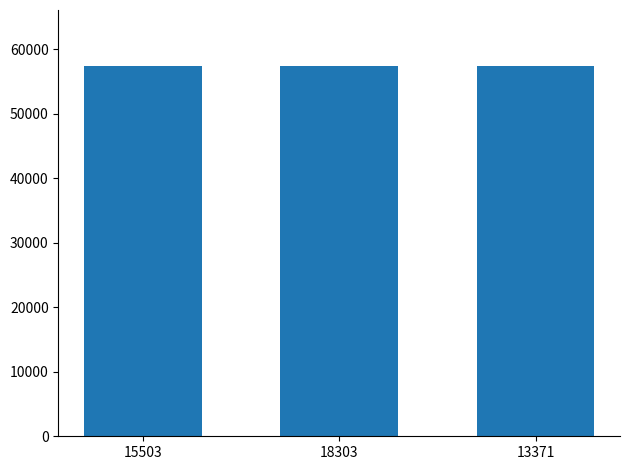

What is the difference between the values at 18303 and 15503?

12